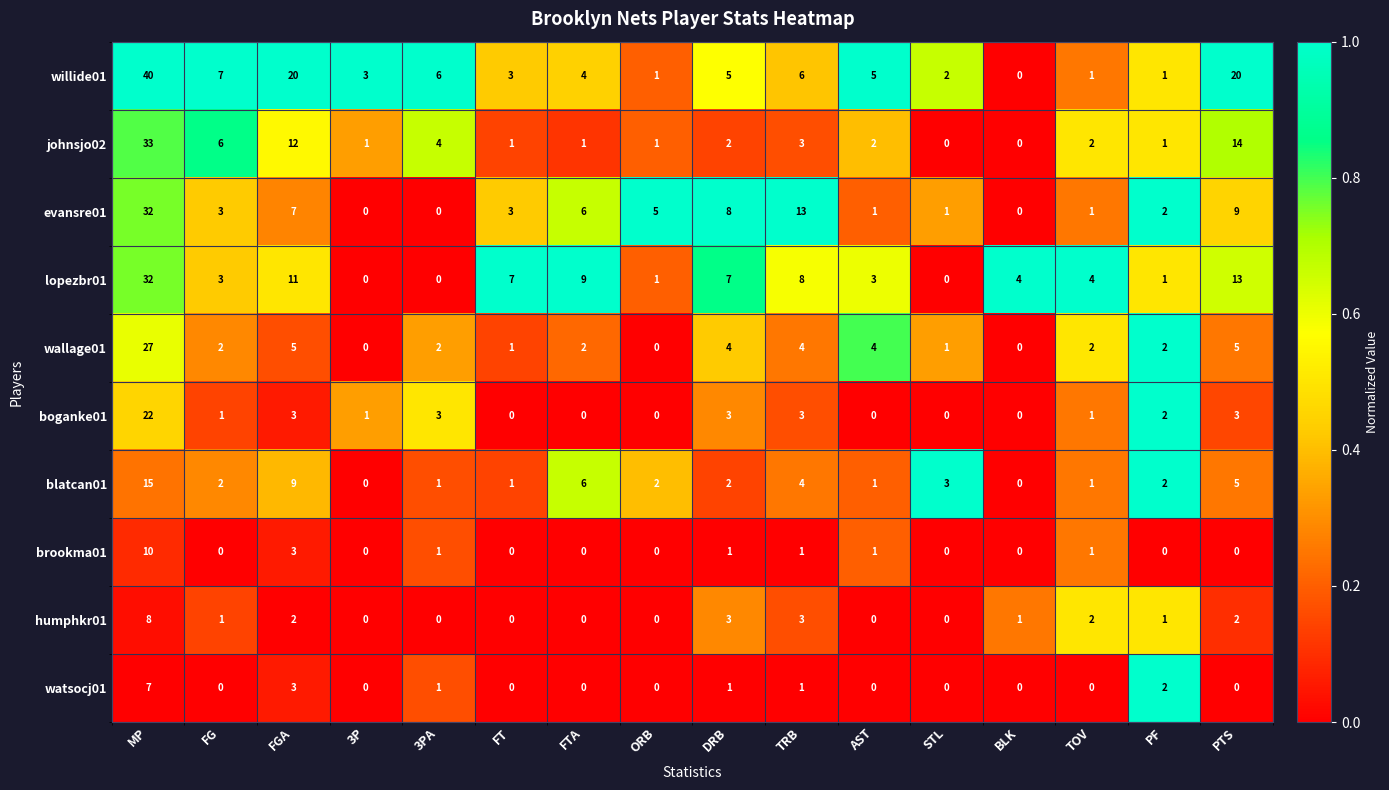

True or false: willide01 has a value of 11 at 3PA.

False